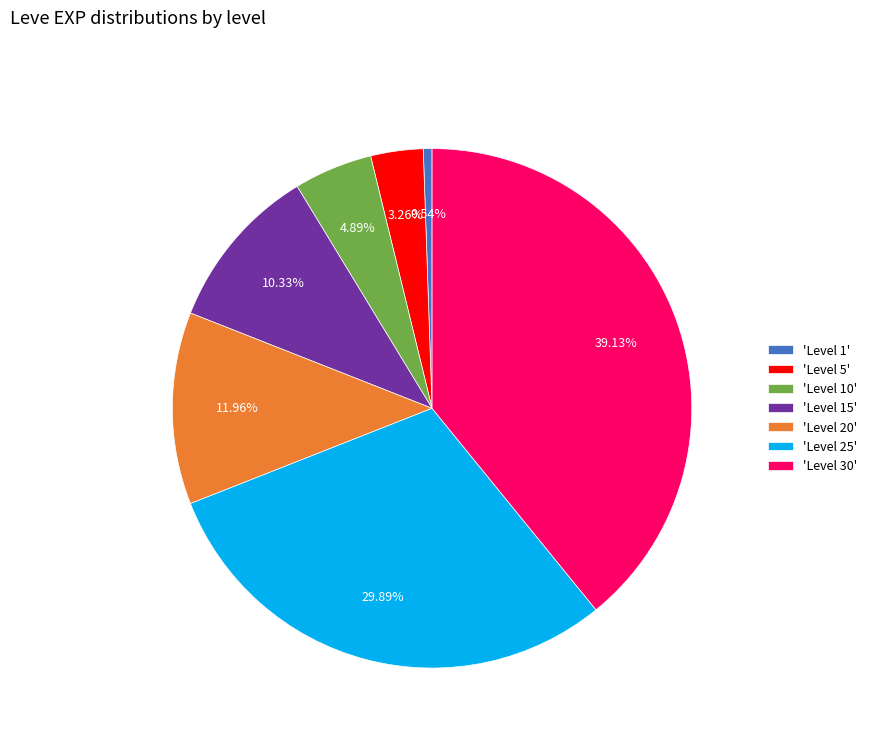

Which category has the smallest portion of the pie?

'Level 1'